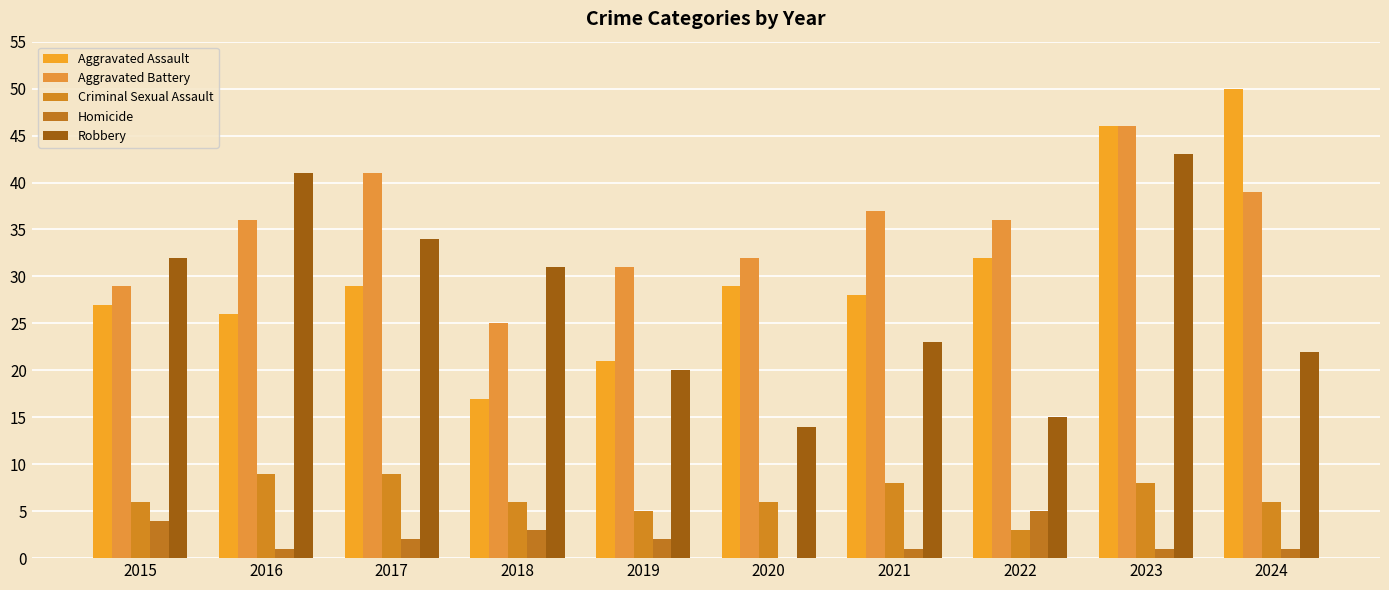

The value of Aggravated Assault at 2022 is 32. True or false?

True